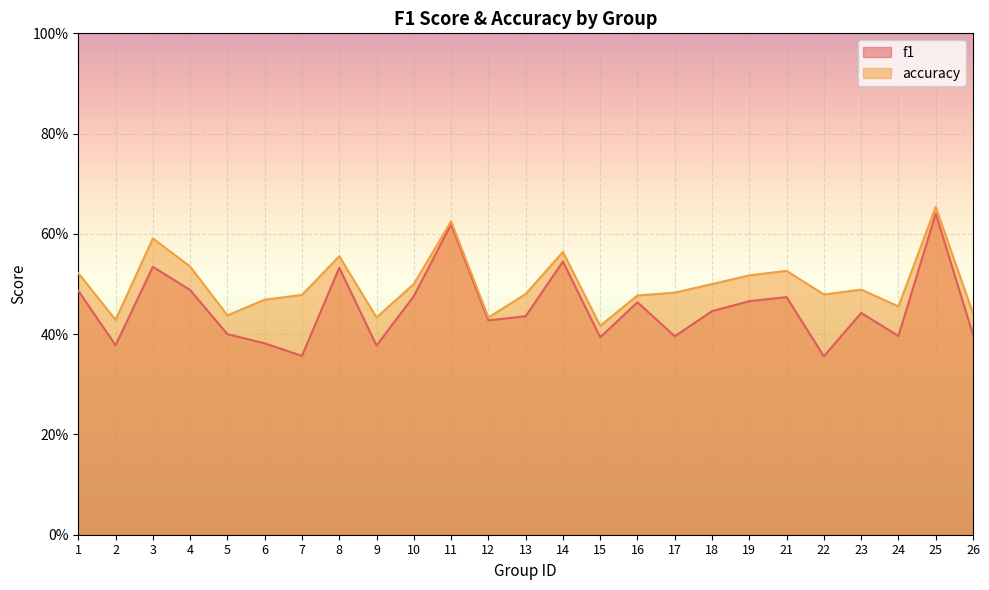

True or false: f1 and accuracy cross at least once.

False